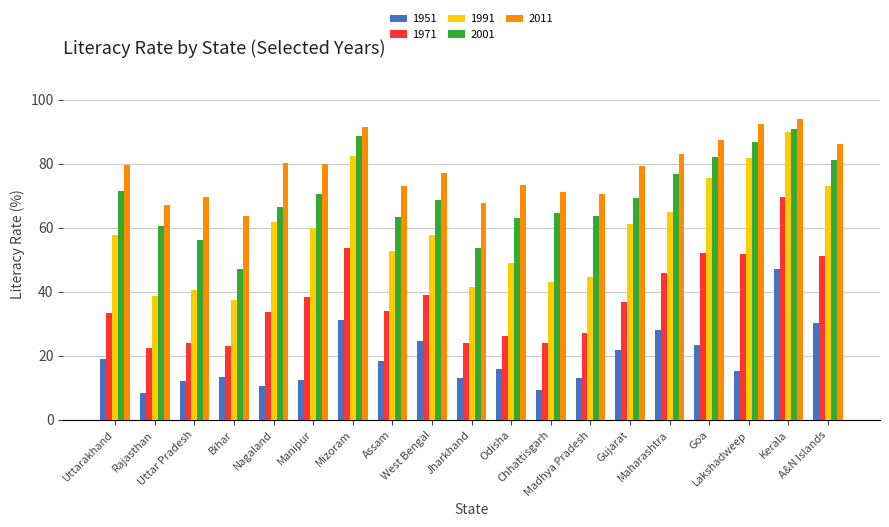

At which label does 1951 reach its peak?

Kerala